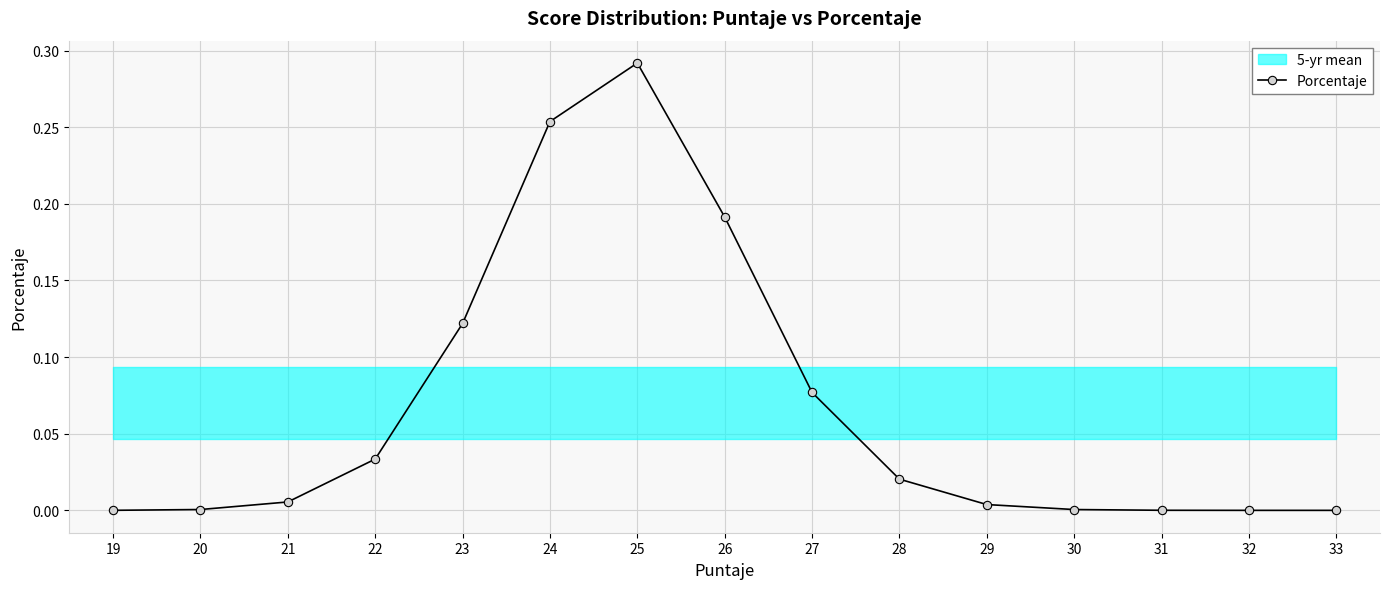

At which category does the chart reach its peak across all series?

25